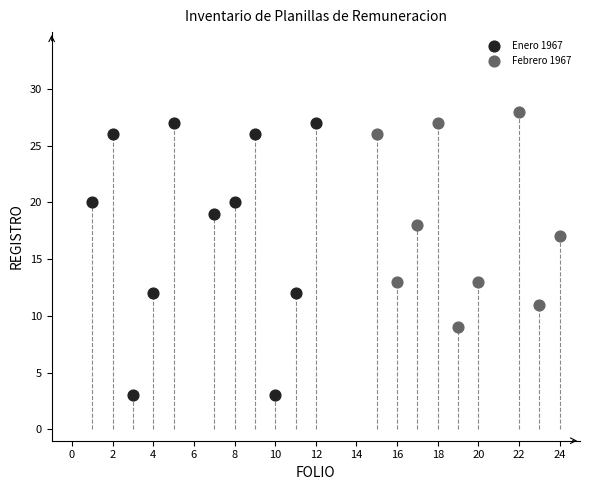

Which series reaches the maximum Y coordinate?

Febrero 1967